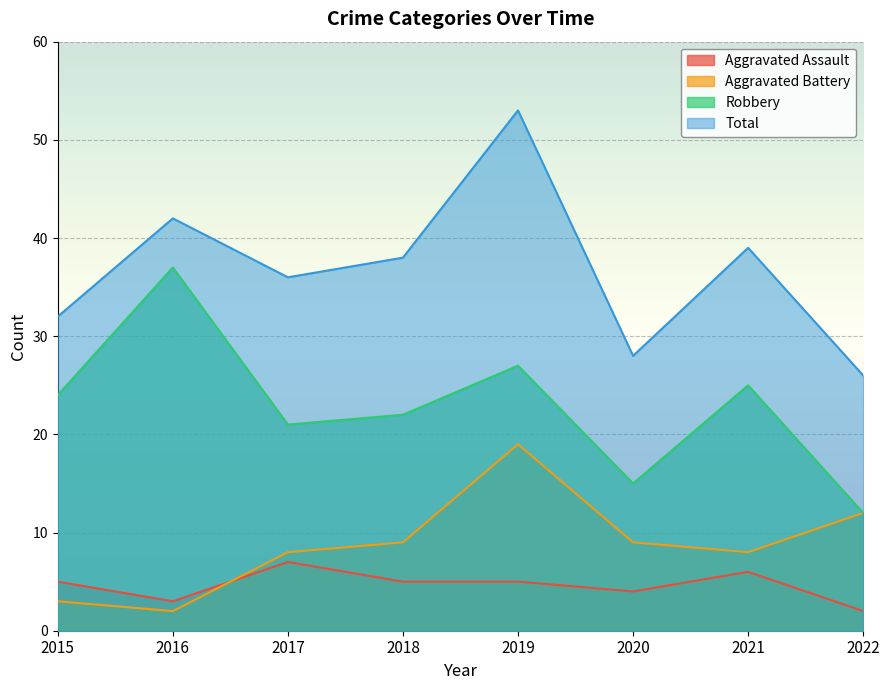

In Aggravated Assault, how many points are higher than both neighbors (excluding endpoints)?

2